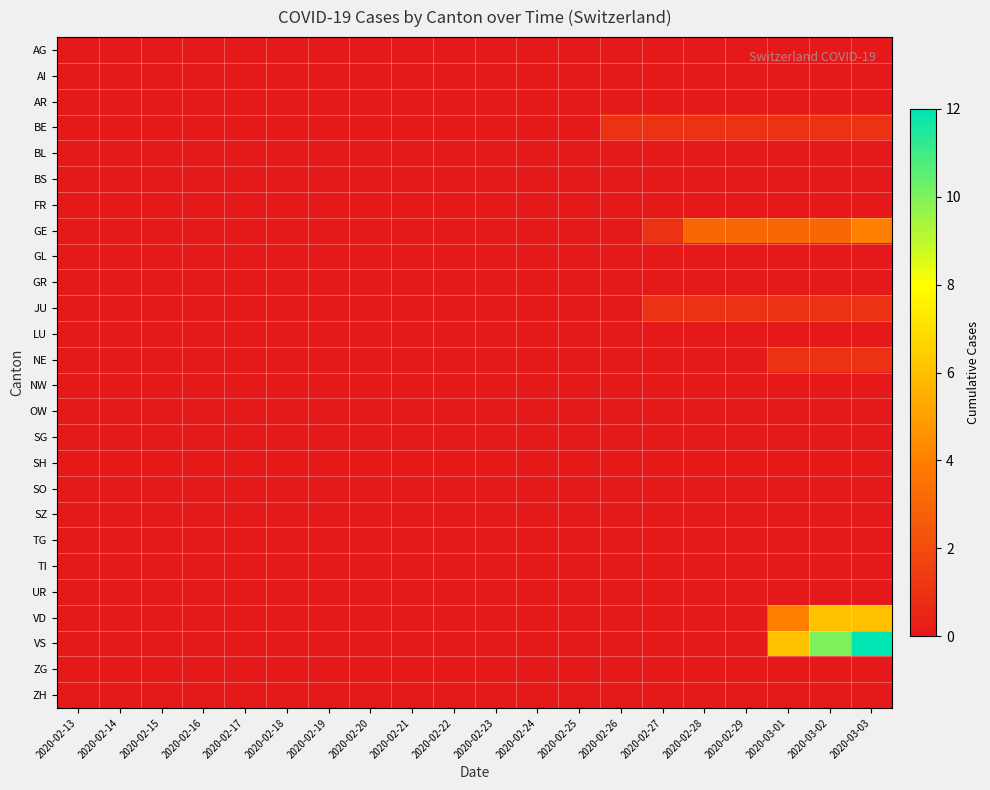

Rank the series by their maximum value, from highest to lowest.

VS, VD, GE, BE, JU, NE, AG, AI, AR, BL, BS, FR, GL, GR, LU, NW, OW, SG, SH, SO, SZ, TG, TI, UR, ZG, ZH